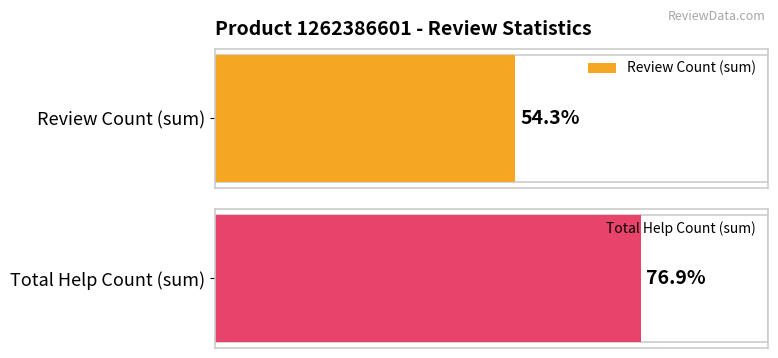

The total_help_count series shows 9 at 3. True or false?

False